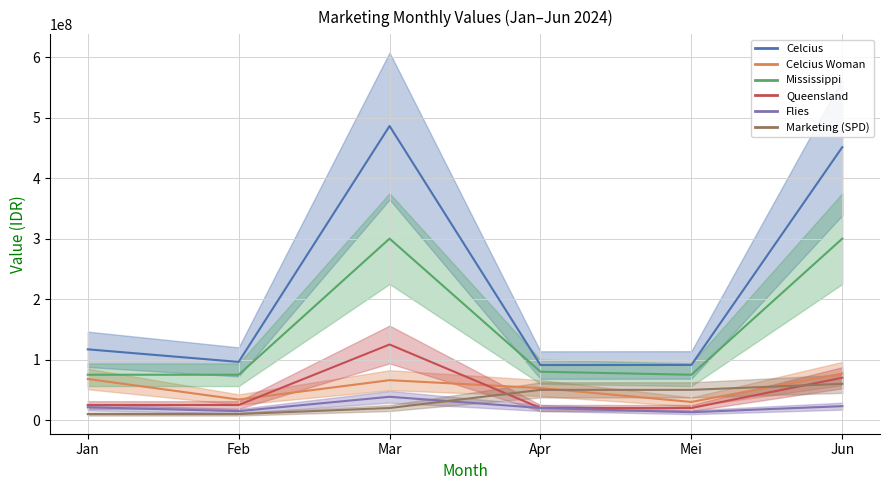

What is the spread (max minus min) of values at Marketing (SPD)?

50000000